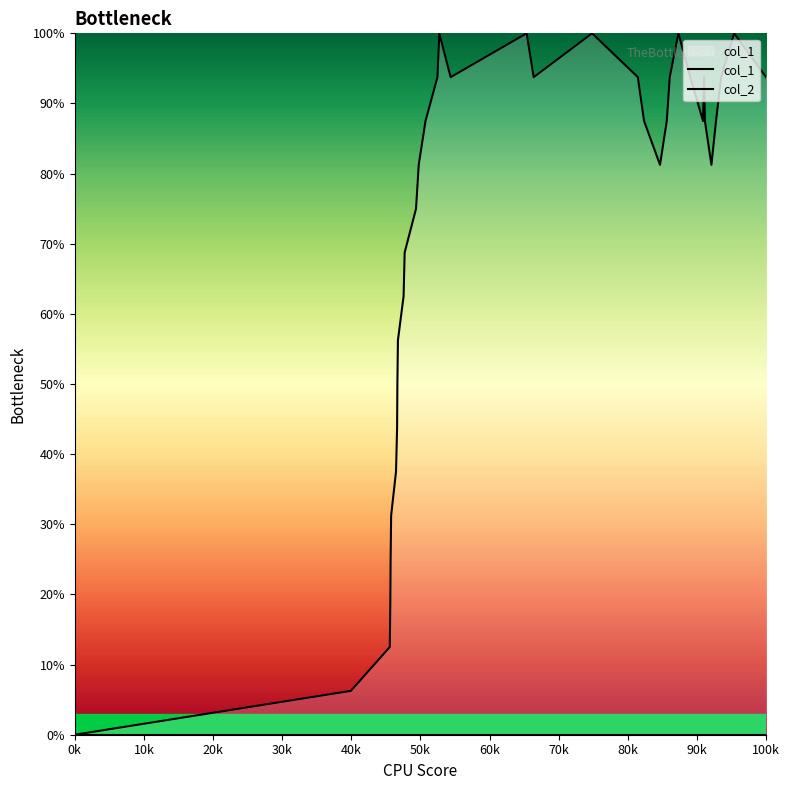

Is it true that the value at 33 is 152.4?

False